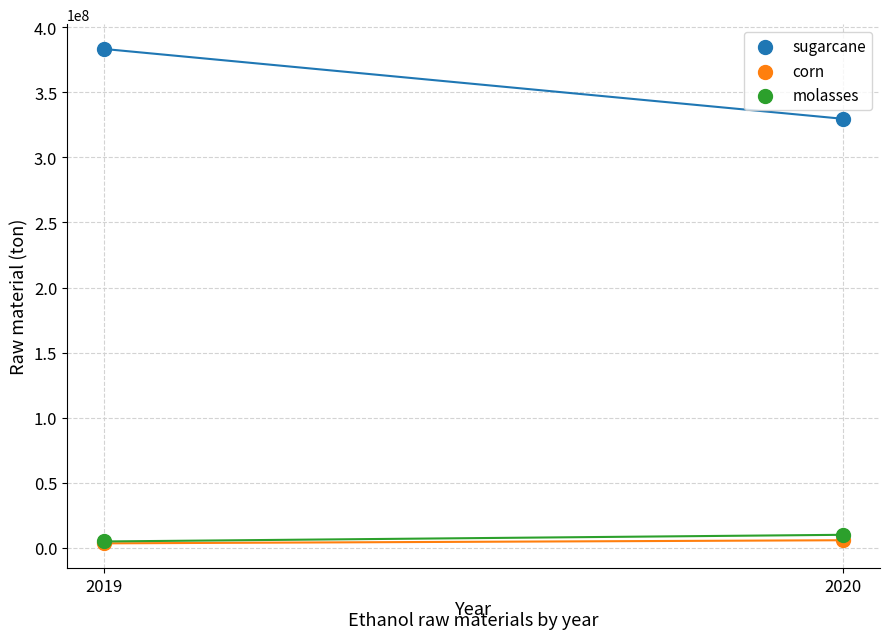

Which series contains the highest Y value?

sugarcane